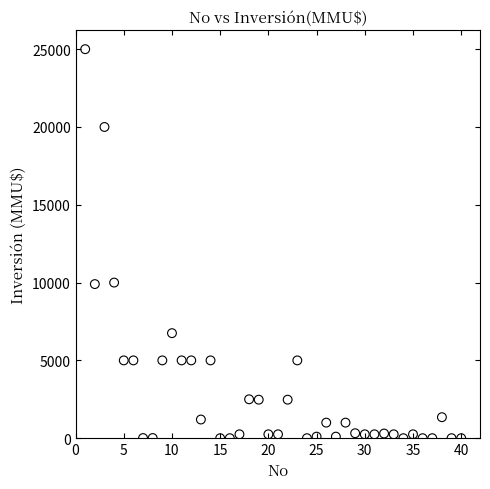

What is the range of Y values (max minus min)?

25000